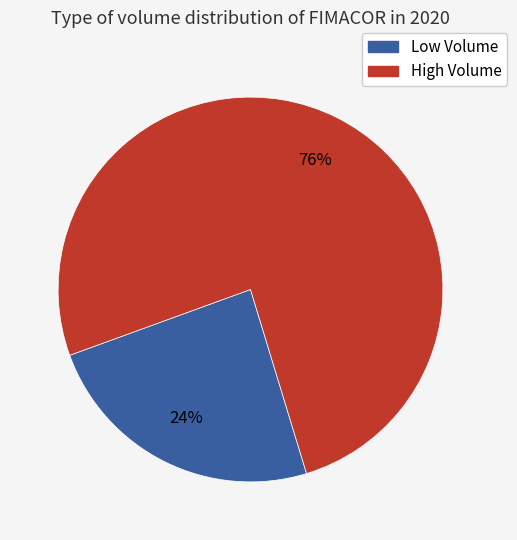

Is there a majority slice in this chart?

Yes